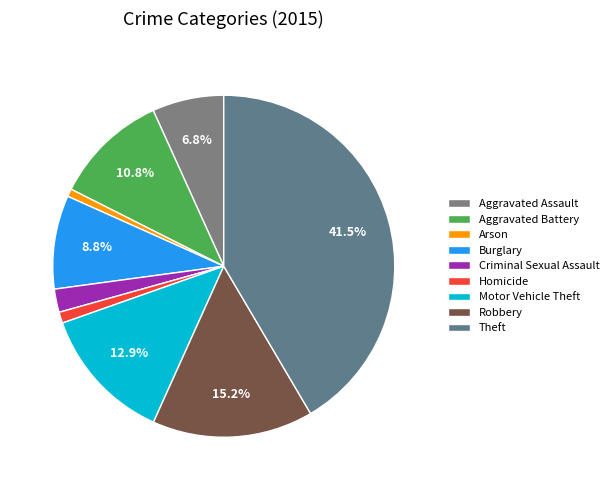

Rank the categories by value from highest to lowest.

Theft, Robbery, Motor Vehicle Theft, Aggravated Battery, Burglary, Aggravated Assault, Criminal Sexual Assault, Homicide, Arson